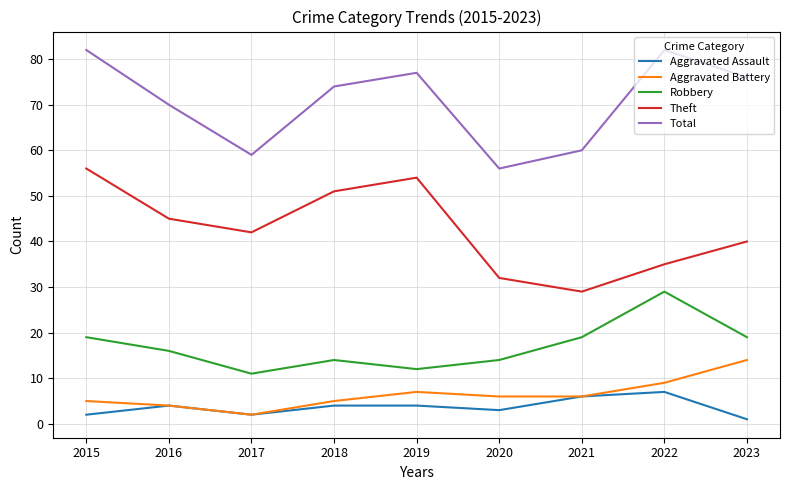

What is the total value across all series at 2022?

162